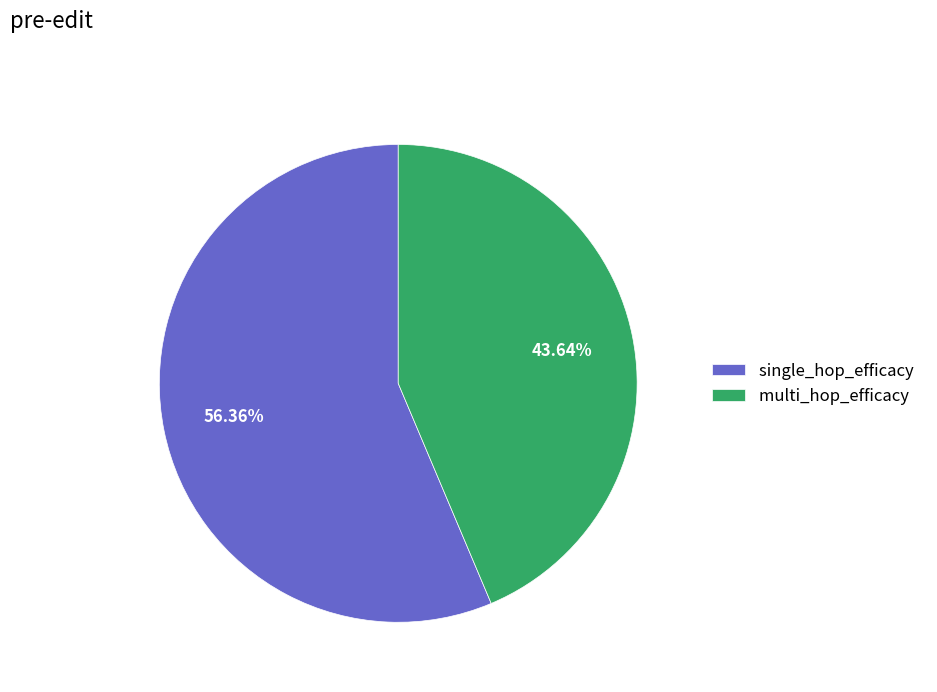

Which slice is the smallest?

multi_hop_efficacy